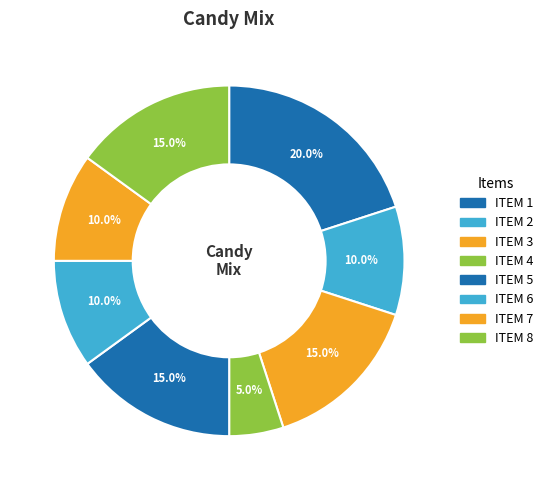

How many slices are in this pie chart?

8